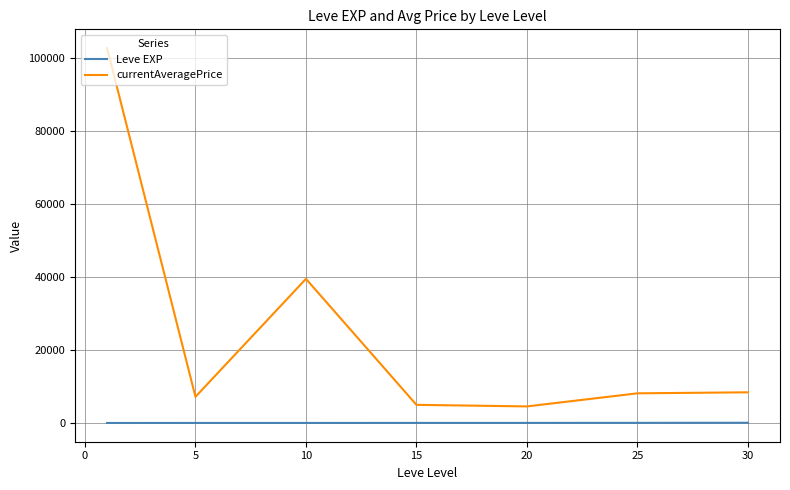

True or false: currentAveragePrice and Leve EXP intersect in this chart.

False